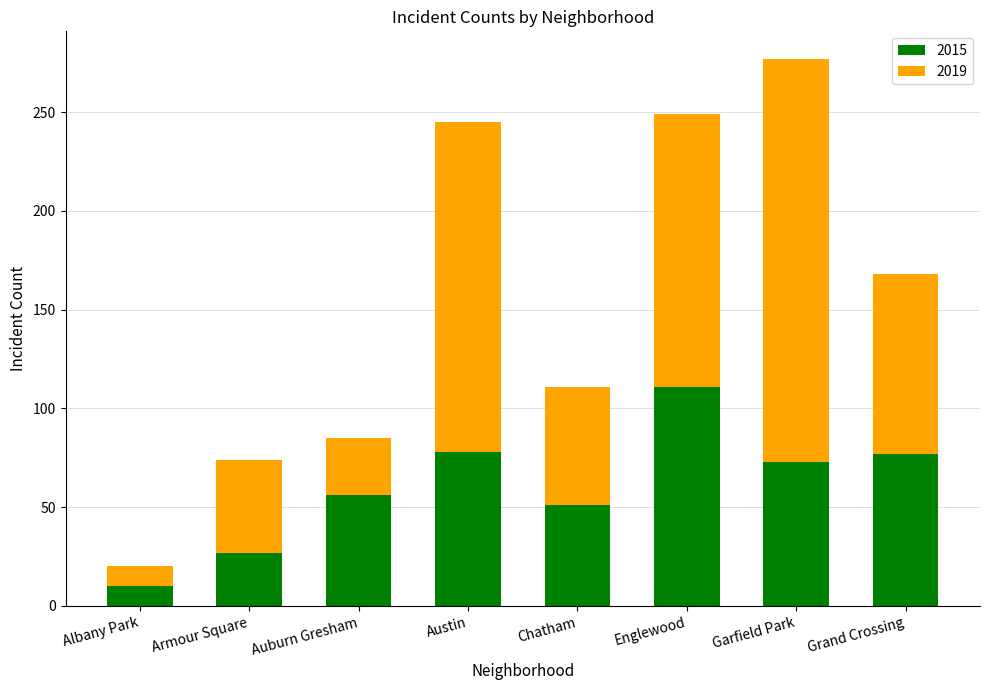

What is the sum of all 2015 values?

483